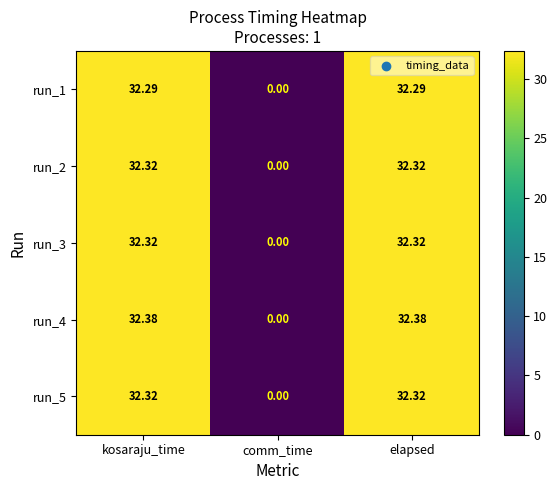

At which category does the chart reach its minimum across all series?

comm_time